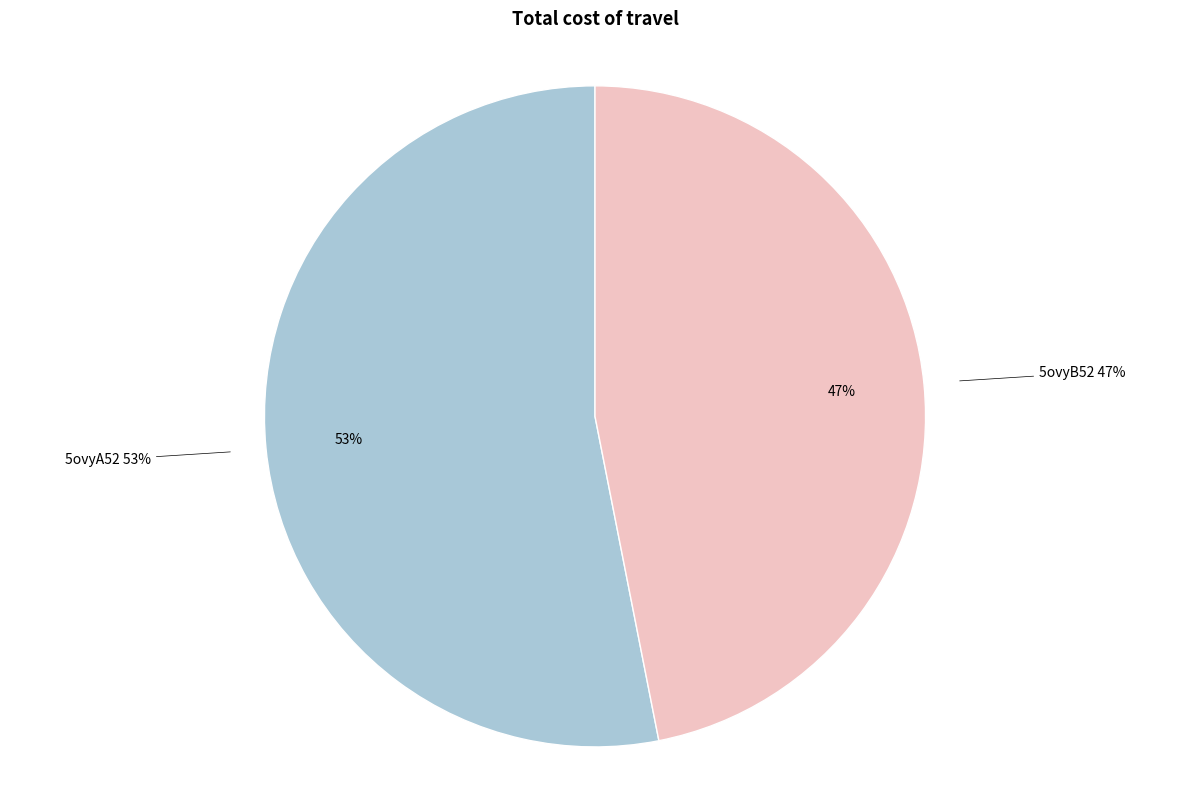

Between 5ovyA52 and 5ovyB52, which is larger?

5ovyA52